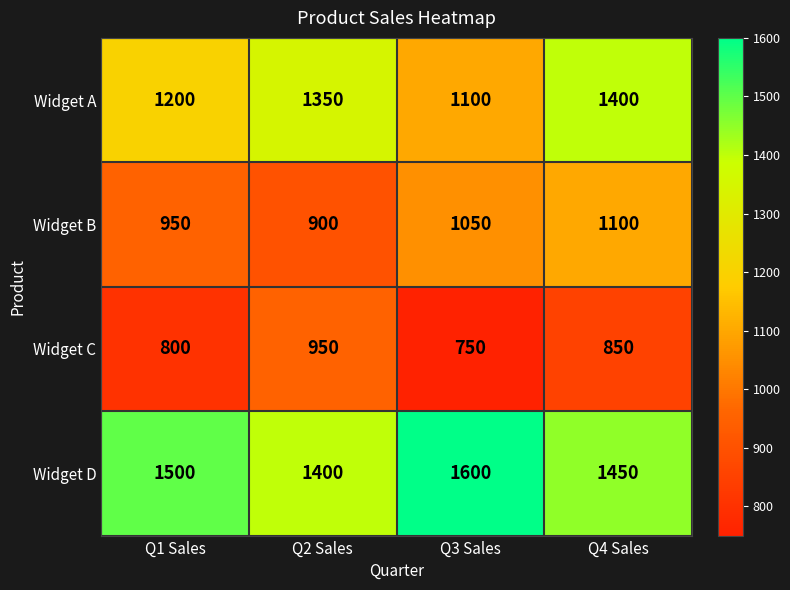

Reading right to left, extract all data points from this chart.

Widget A: Q4 Sales=1400	Q3 Sales=1100	Q2 Sales=1350	Q1 Sales=1200
Widget B: Q4 Sales=1100	Q3 Sales=1050	Q2 Sales=900	Q1 Sales=950
Widget C: Q4 Sales=850	Q3 Sales=750	Q2 Sales=950	Q1 Sales=800
Widget D: Q4 Sales=1450	Q3 Sales=1600	Q2 Sales=1400	Q1 Sales=1500